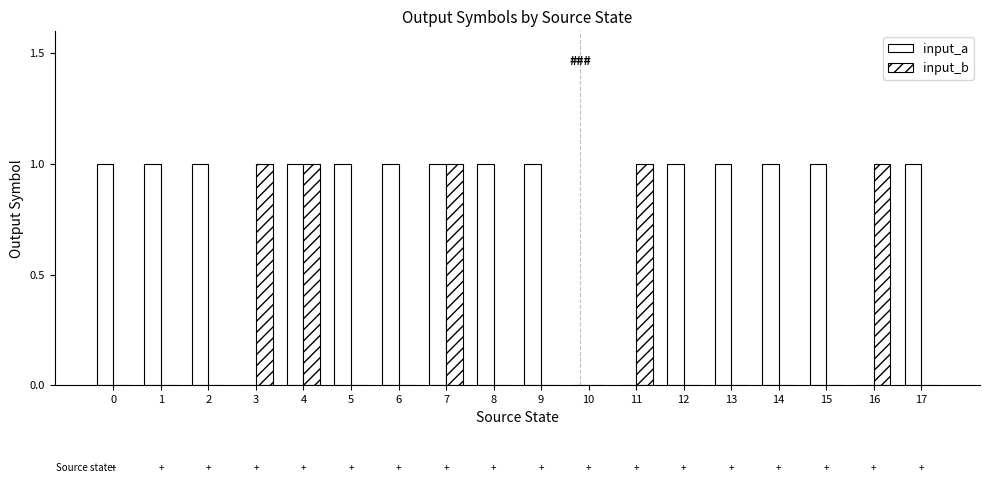

Does the chart contain stacked bars?

No